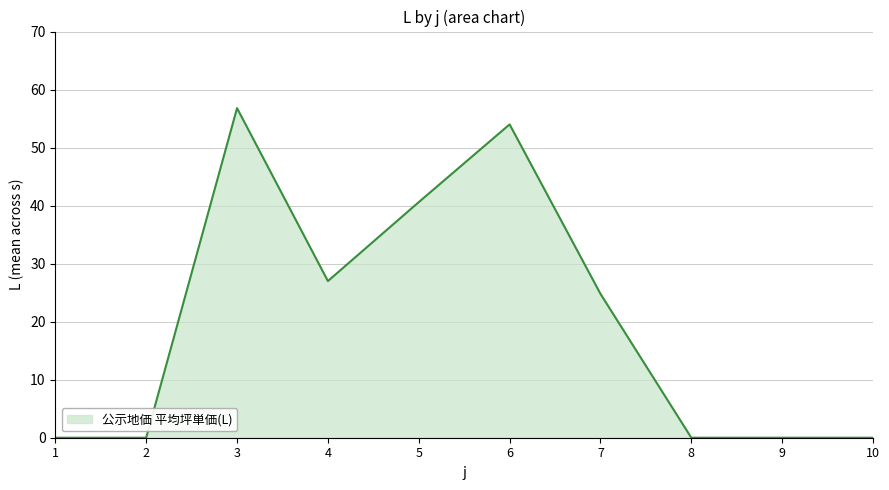

What is the maximum value shown in the chart?

56.8